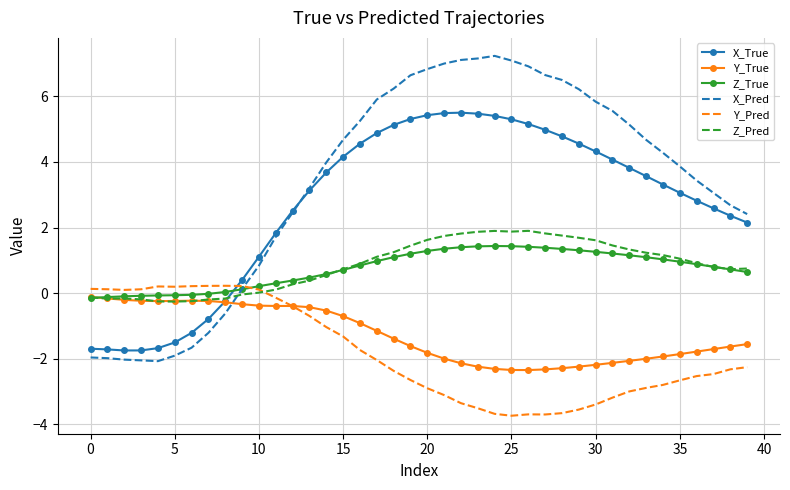

What is the minimum value shown in the chart?

-3.7